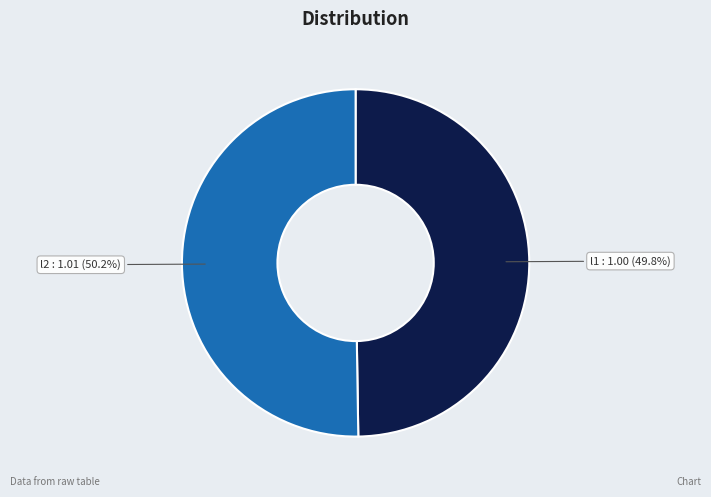

Count the number of slices in the pie.

2